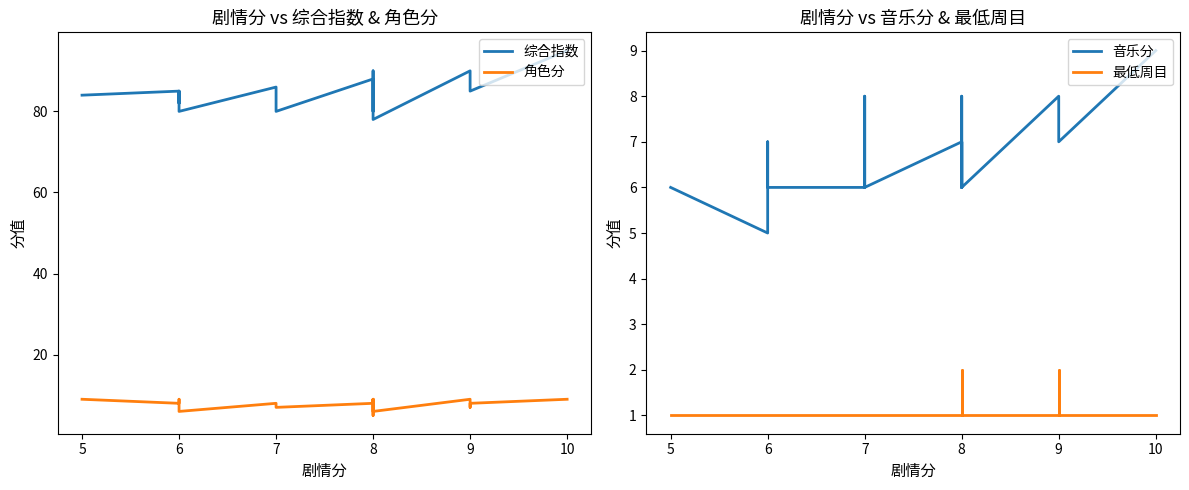

What is the total value across all series at 6?

98